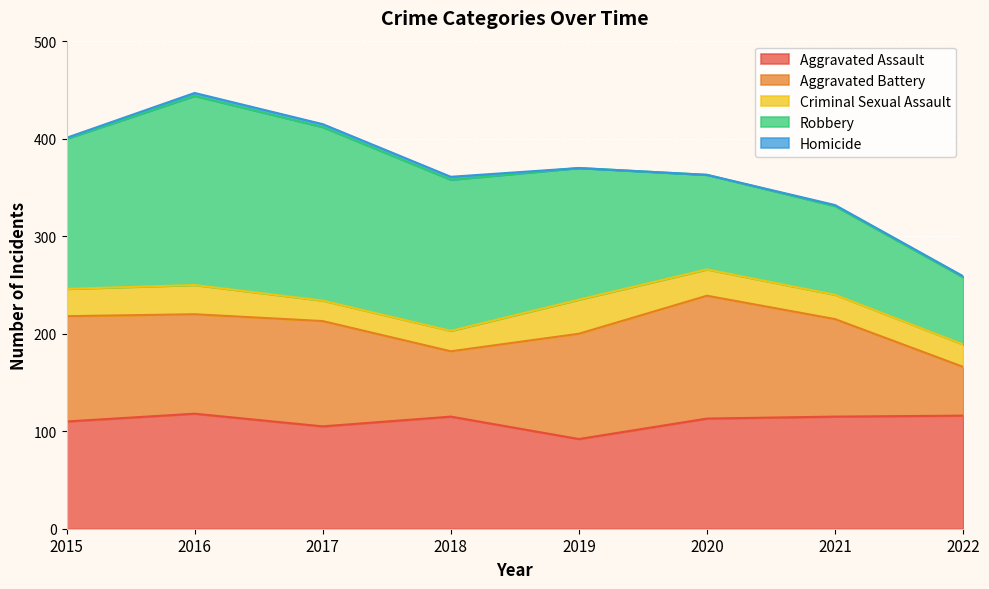

Rank the series by their maximum value, from lowest to highest.

Homicide, Criminal Sexual Assault, Aggravated Assault, Aggravated Battery, Robbery